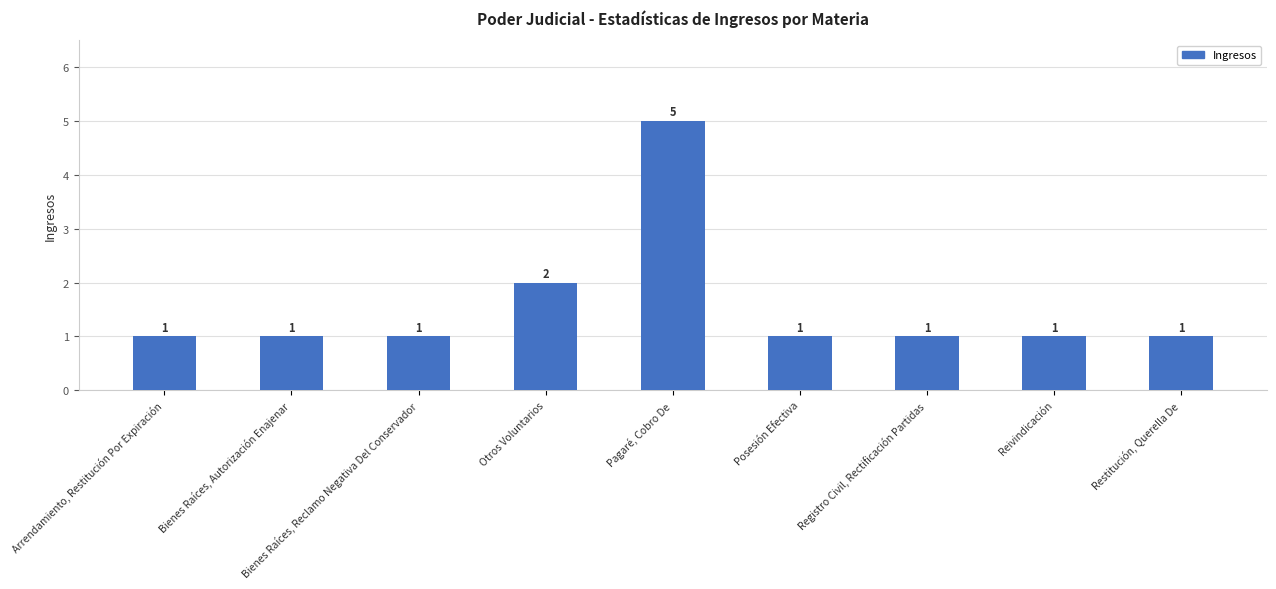

What is the sum of all values?

14